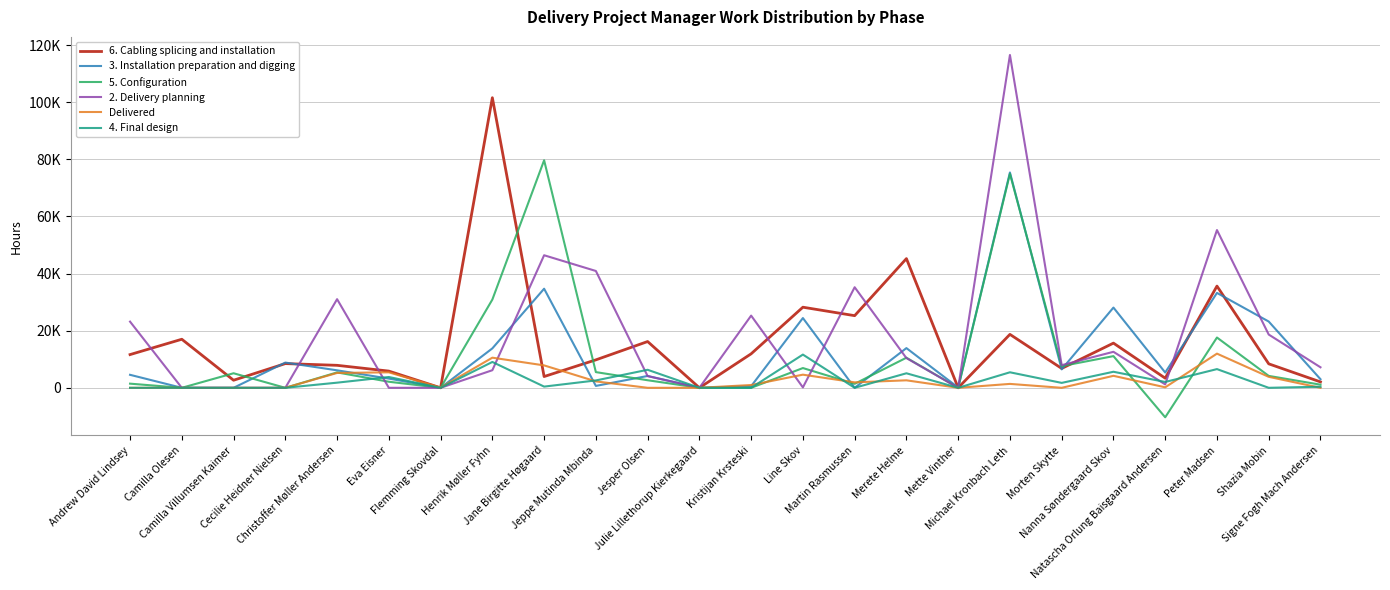

How many interior local valleys does the 3. Installation preparation and digging series have?

7